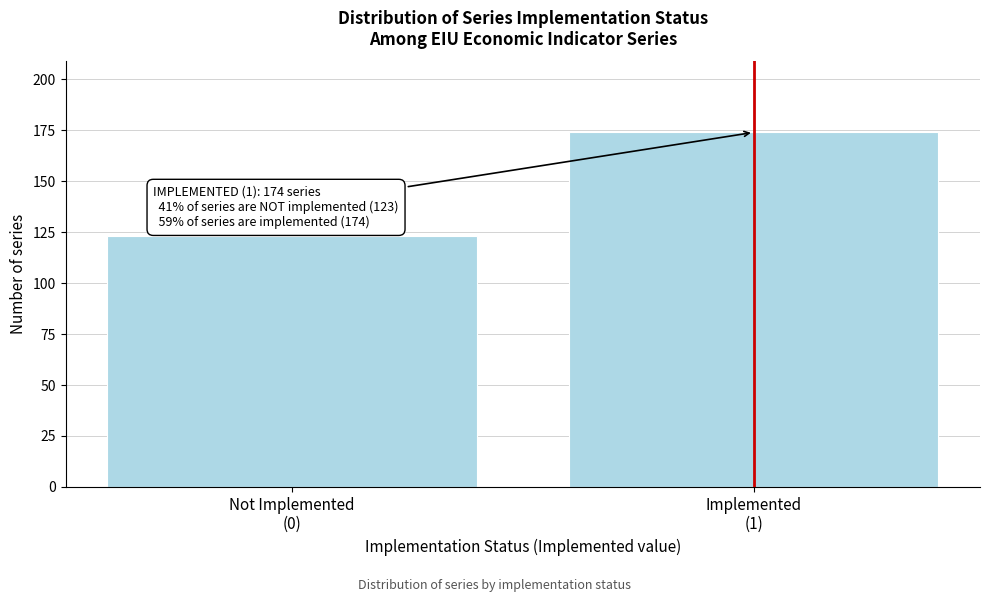

Reading left to right, transcribe all the data shown in this chart.

123	174